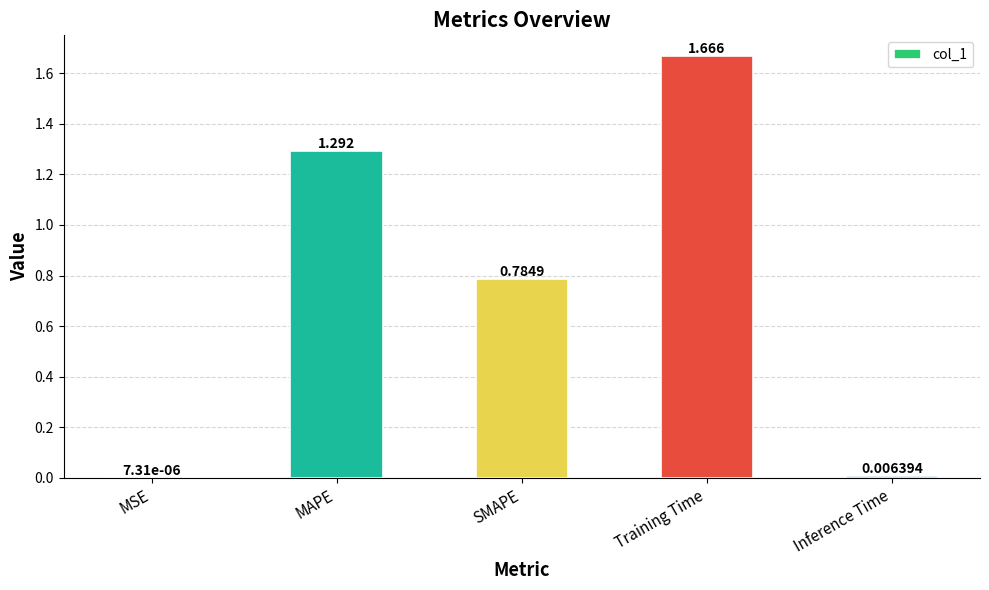

Which has a higher value, Training Time or MSE?

Training Time